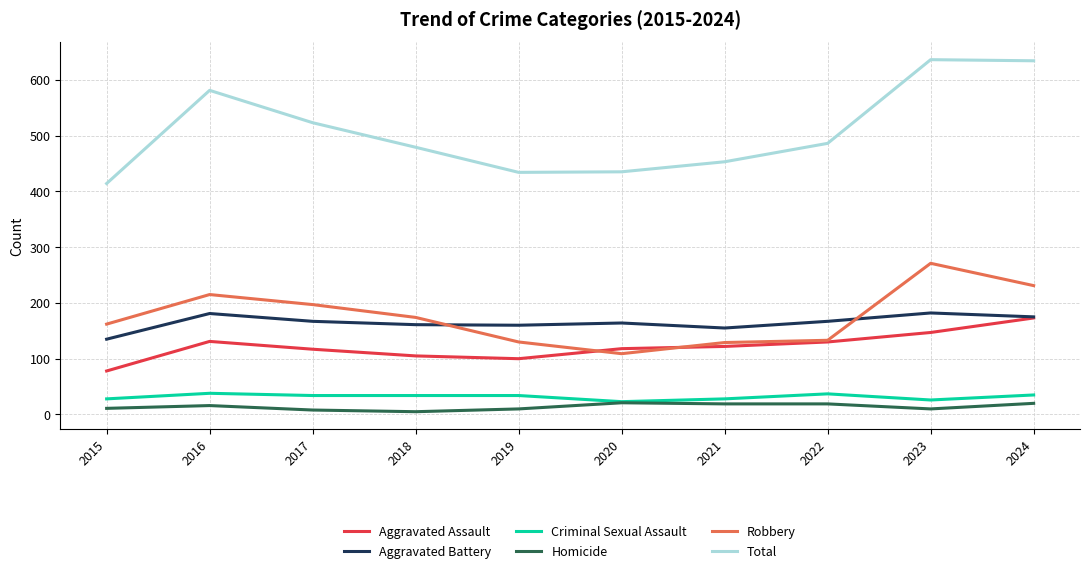

Between 2017 and 2021, which series saw the biggest shift?

Total